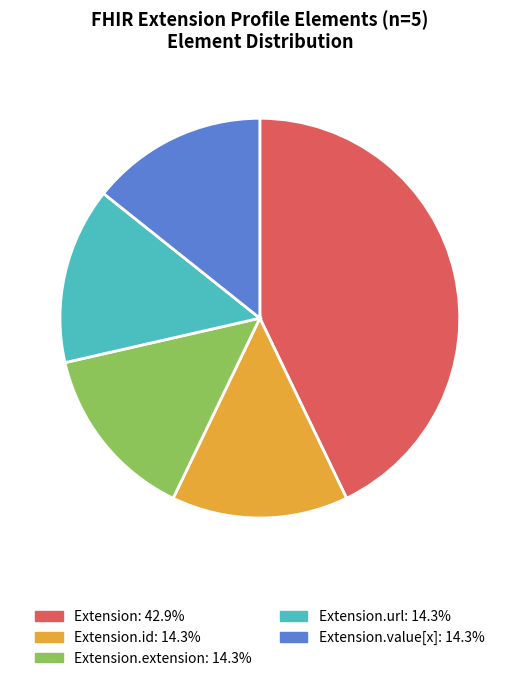

Does any single category account for the majority?

No